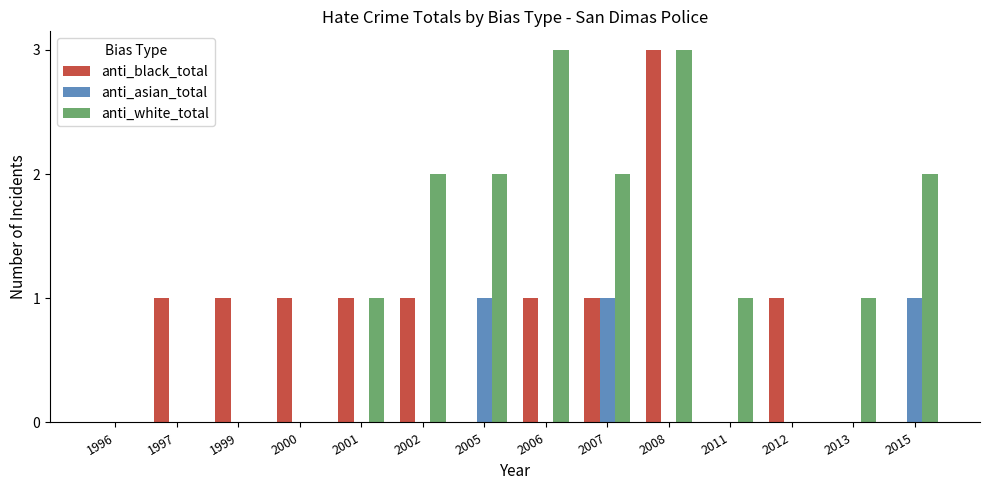

Count the number of categories in the chart.

14